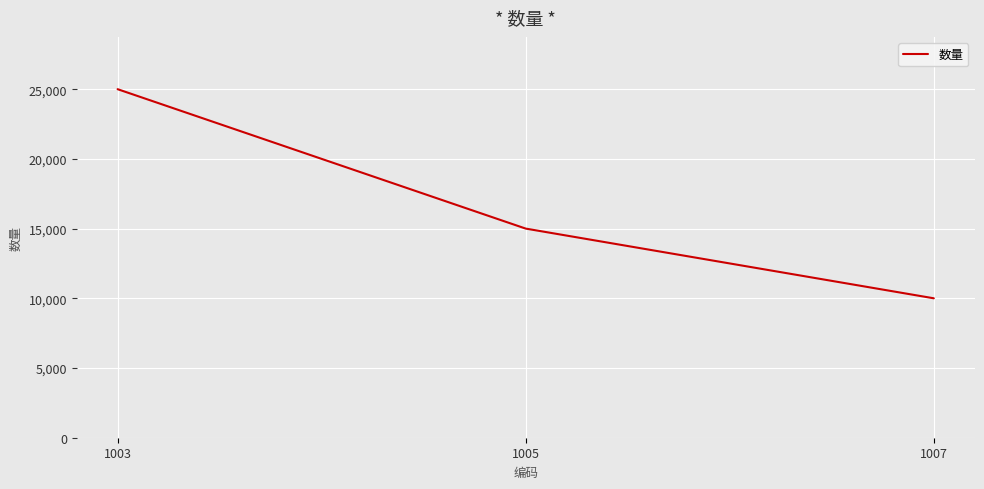

The value at 1003 is 43671. True or false?

False